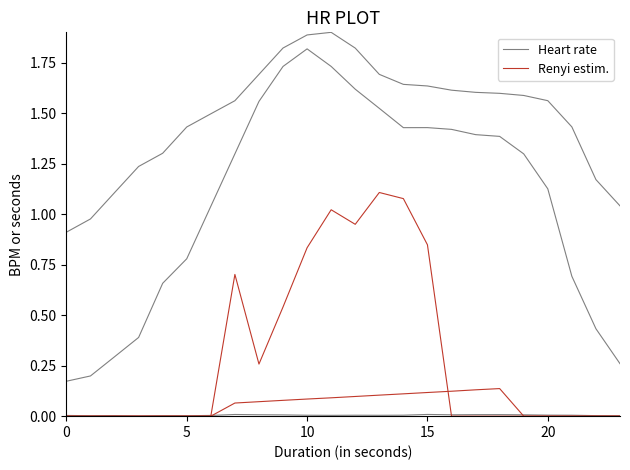

At 10, list the series in order from smallest to largest.

Renyi estim., Heart rate